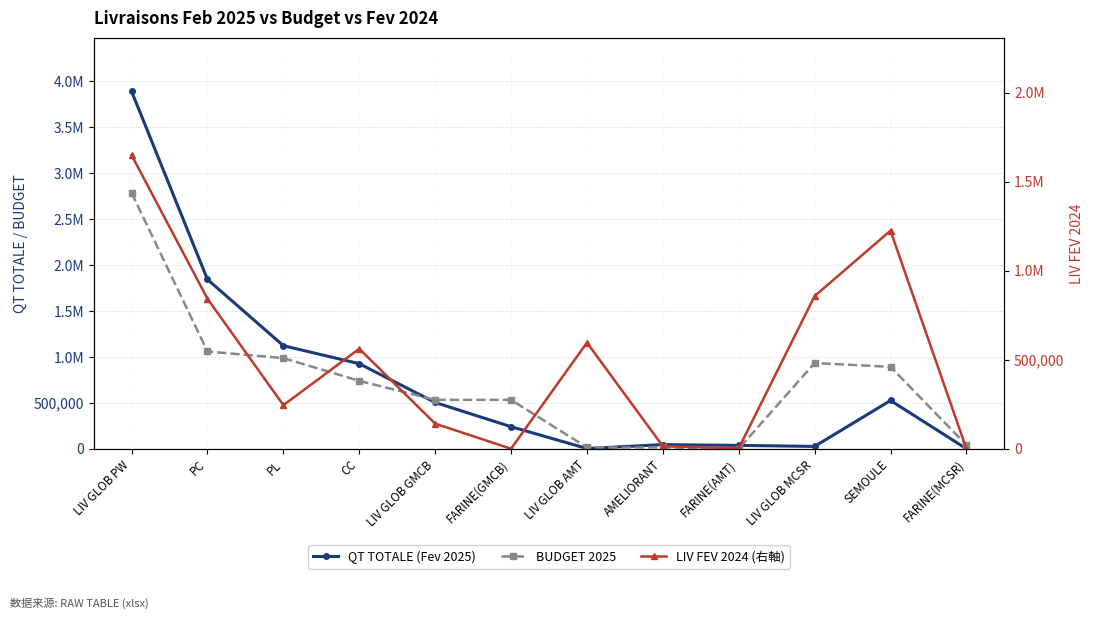

Which series has the widest spread of values?

QT TOTALE (Fev 2025)